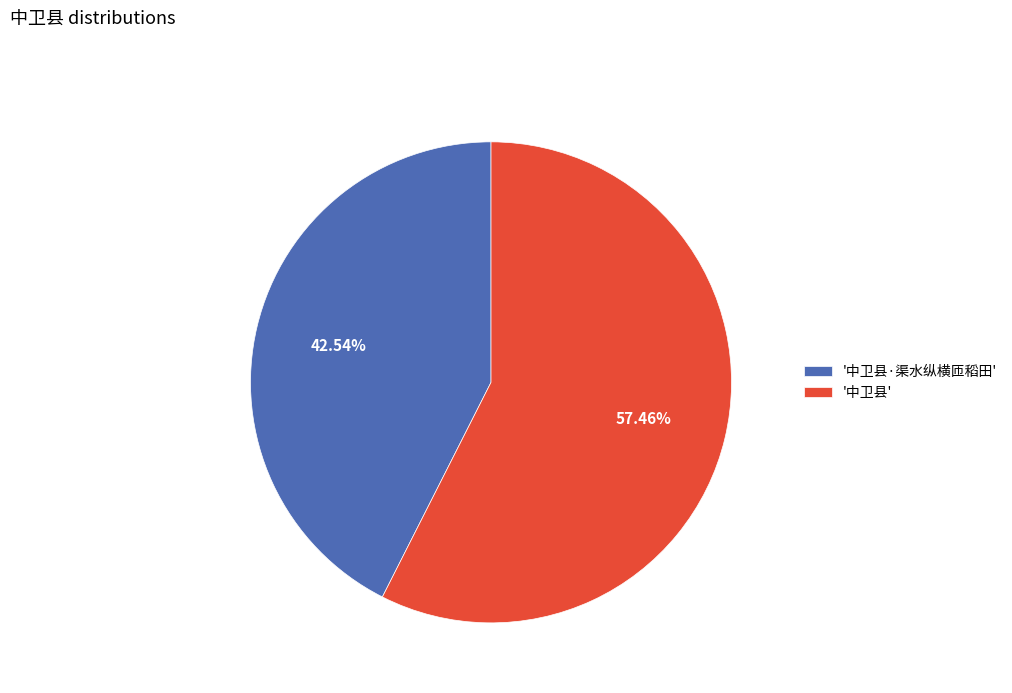

Rank the categories by value from lowest to highest.

'中卫县·渠水纵横匝稻田', '中卫县'